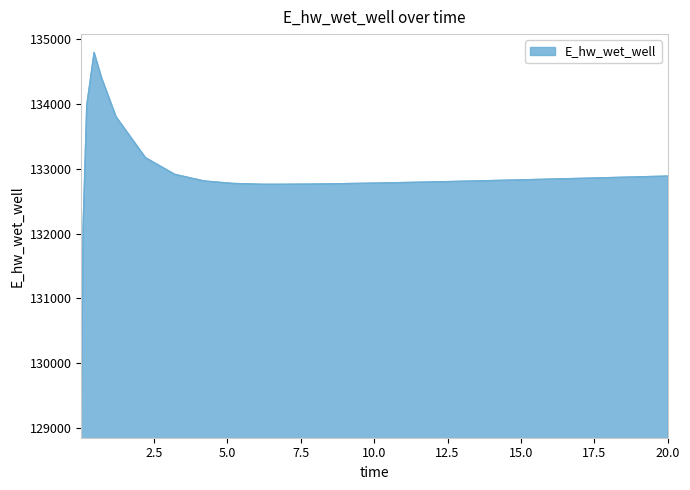

What is the difference between the maximum and minimum values?

5662.8